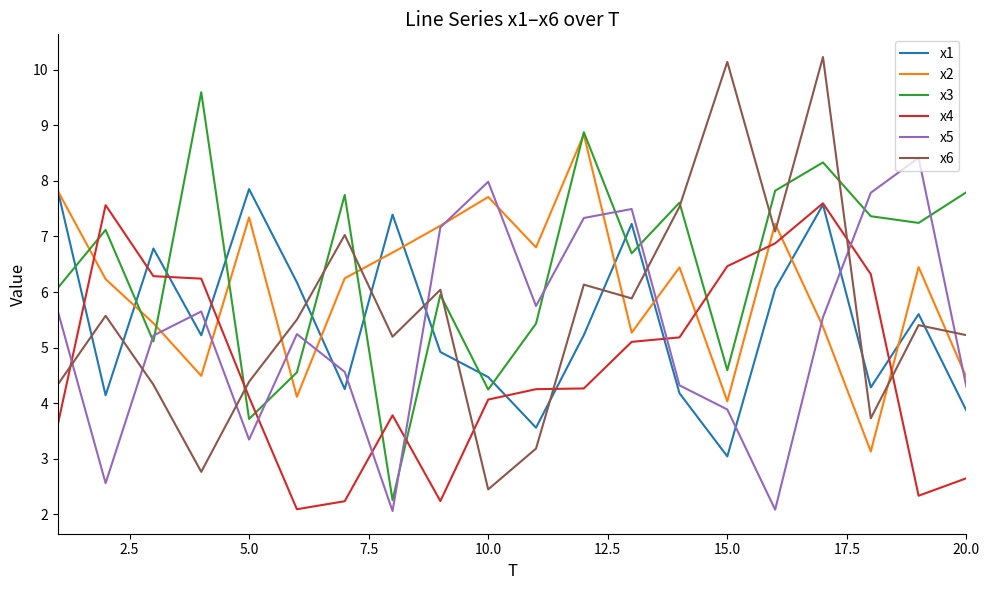

After their last crossing, which series has the higher values: x4 or x2?

x2